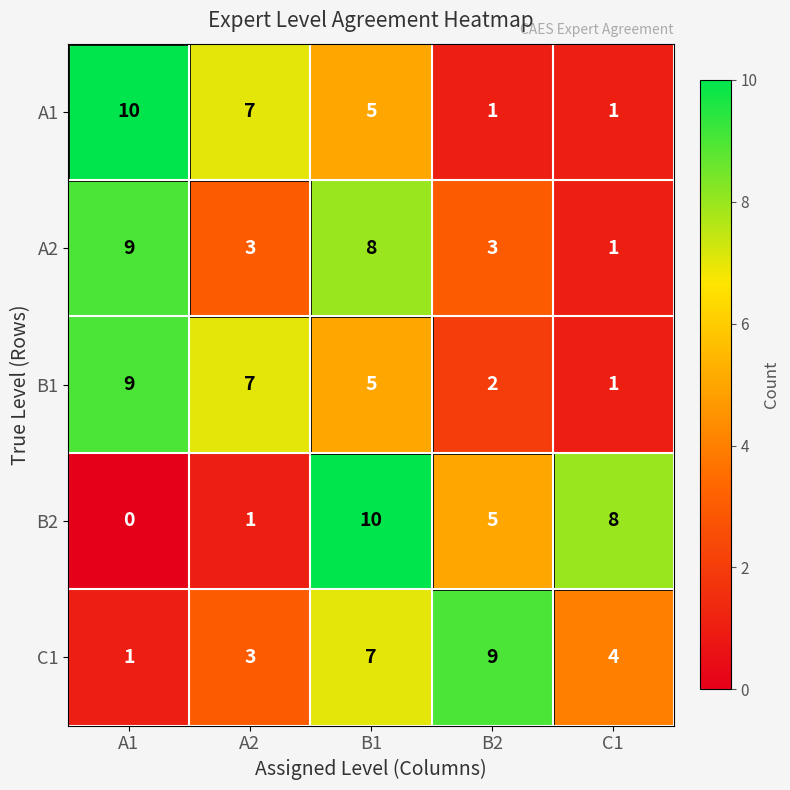

What is the sum of all B2 values?

24